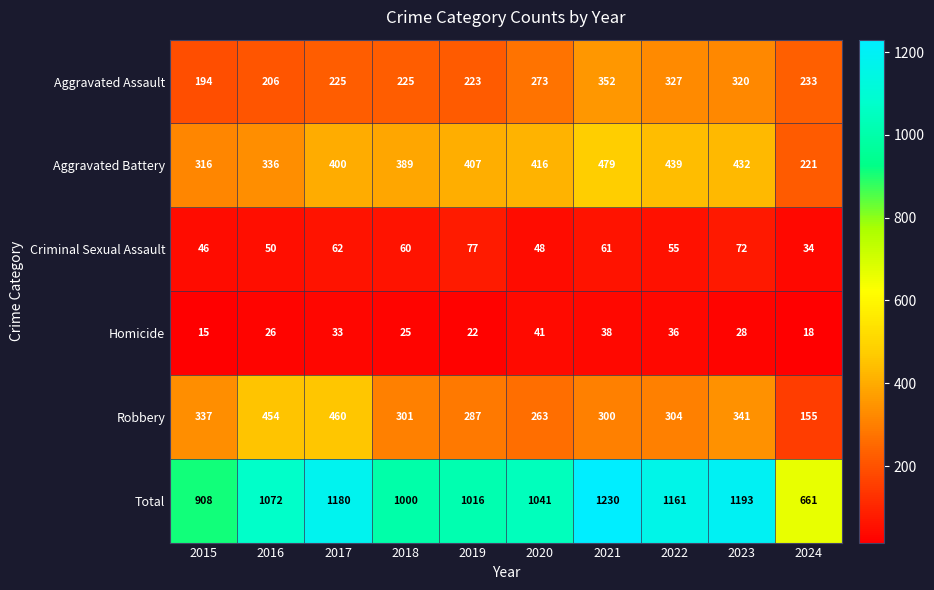

What is the approximate value of Aggravated Battery at 2022, to the nearest 10?

440